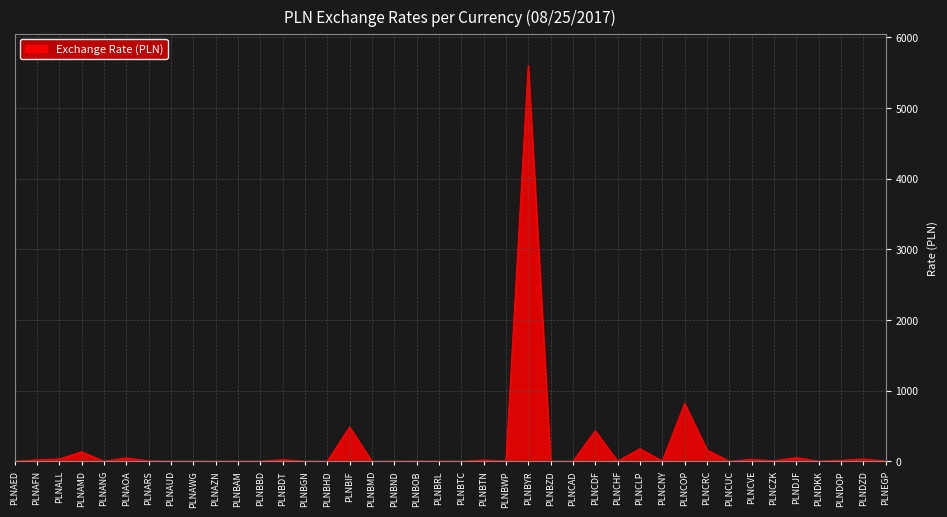

What is the difference between the maximum and minimum values?

5605.8